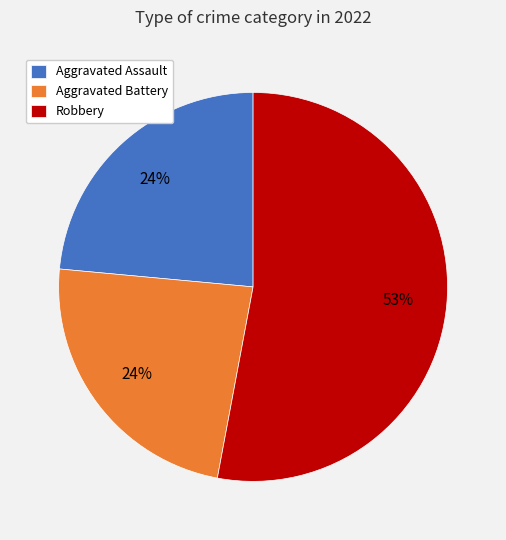

Combined, do Aggravated Battery and Robbery account for over 50%?

Yes